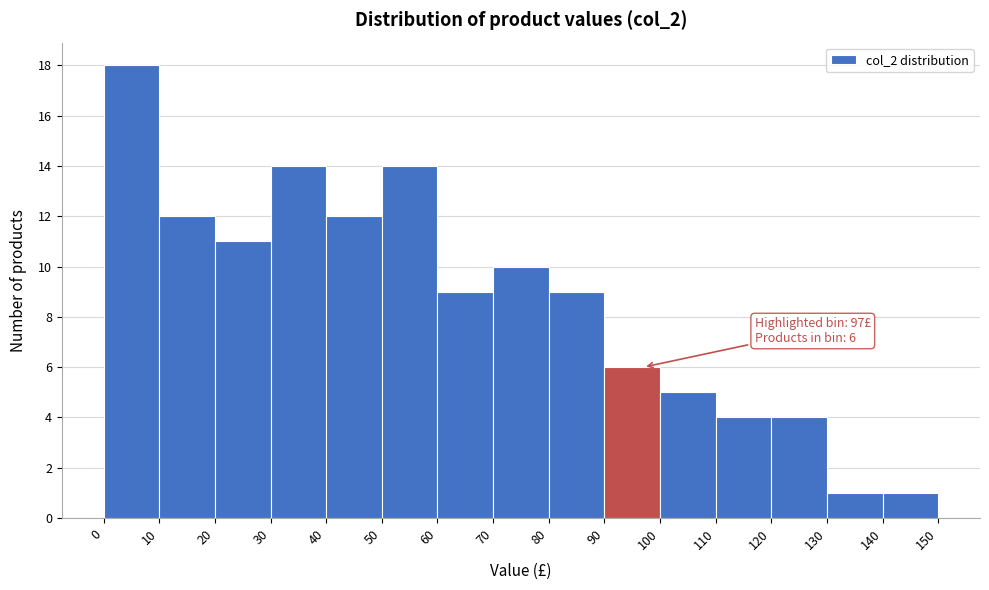

Which range on the x-axis has the tallest bar?

0 to 10